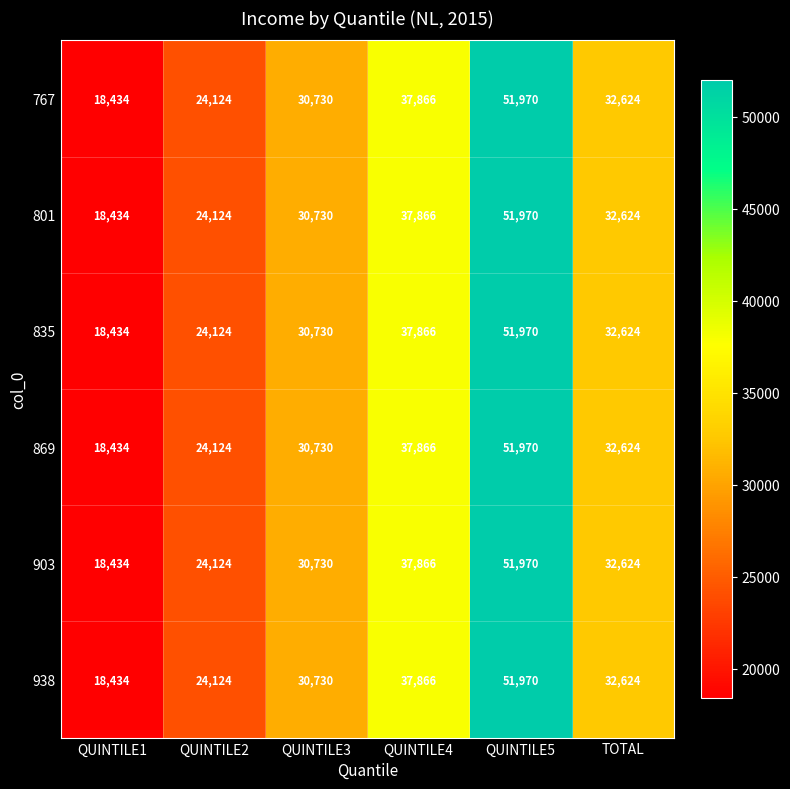

Count the 938 values in the range 24124 to 37866.

4